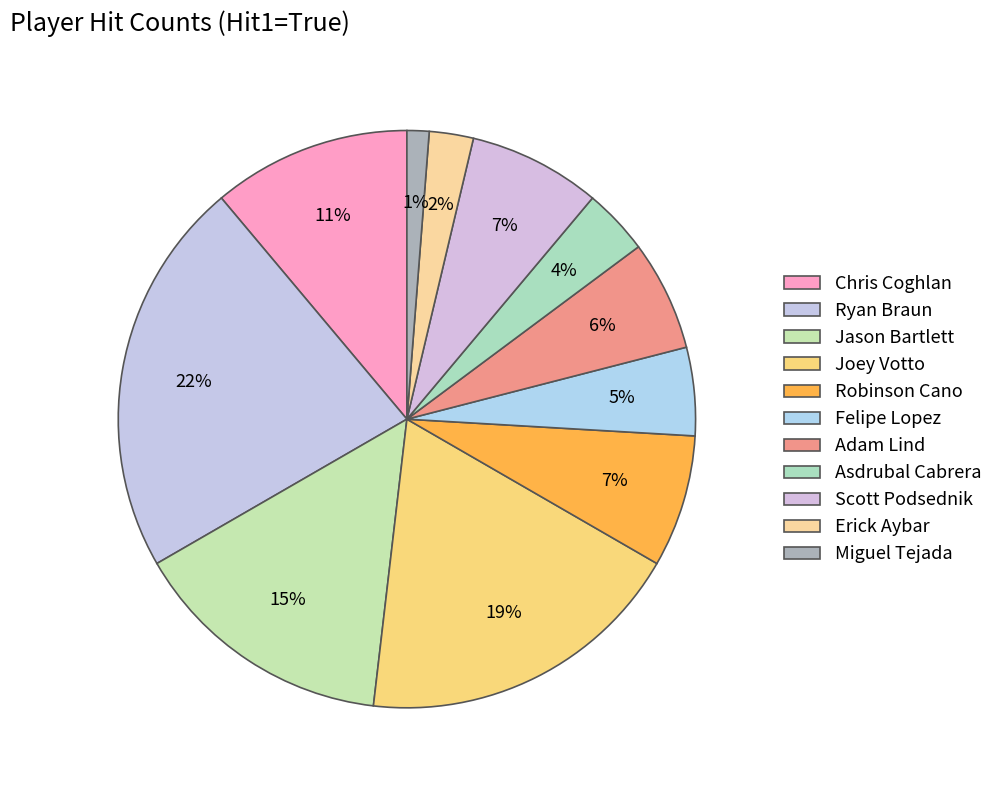

Which category has the biggest portion of the pie?

Ryan Braun